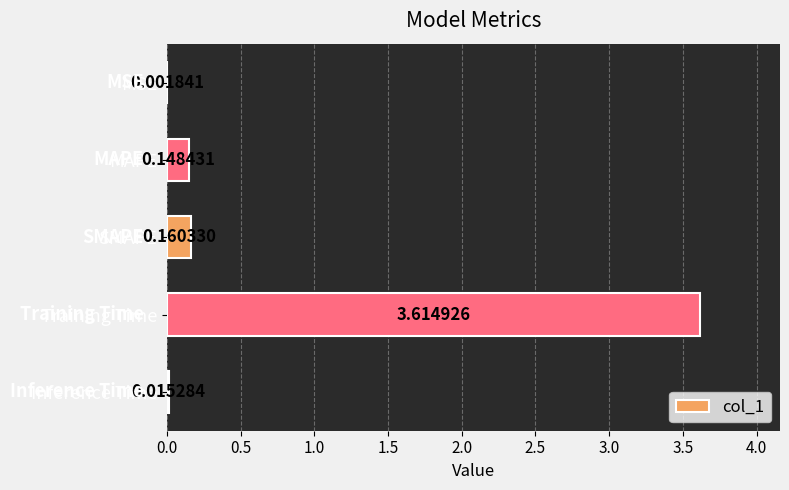

What is the change in value from MSE to SMAPE?

+0.2